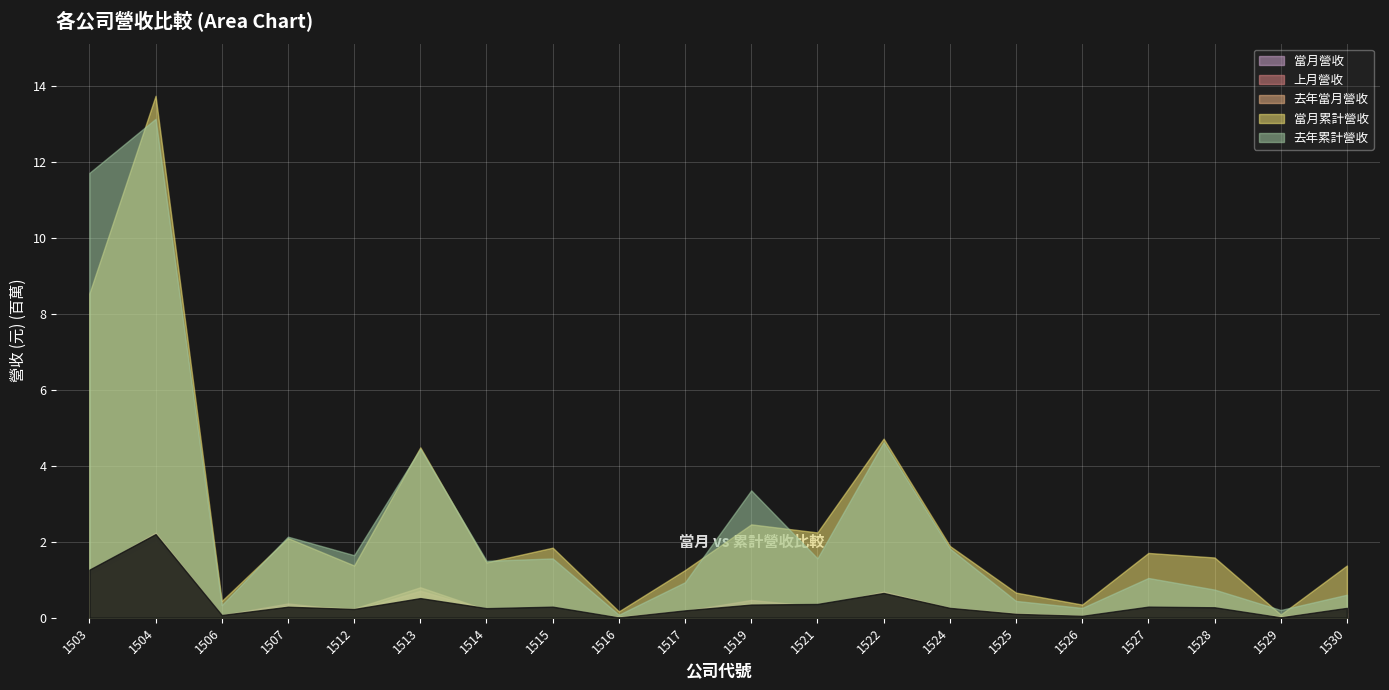

Which has a higher value, 1519 or 1503?

1503